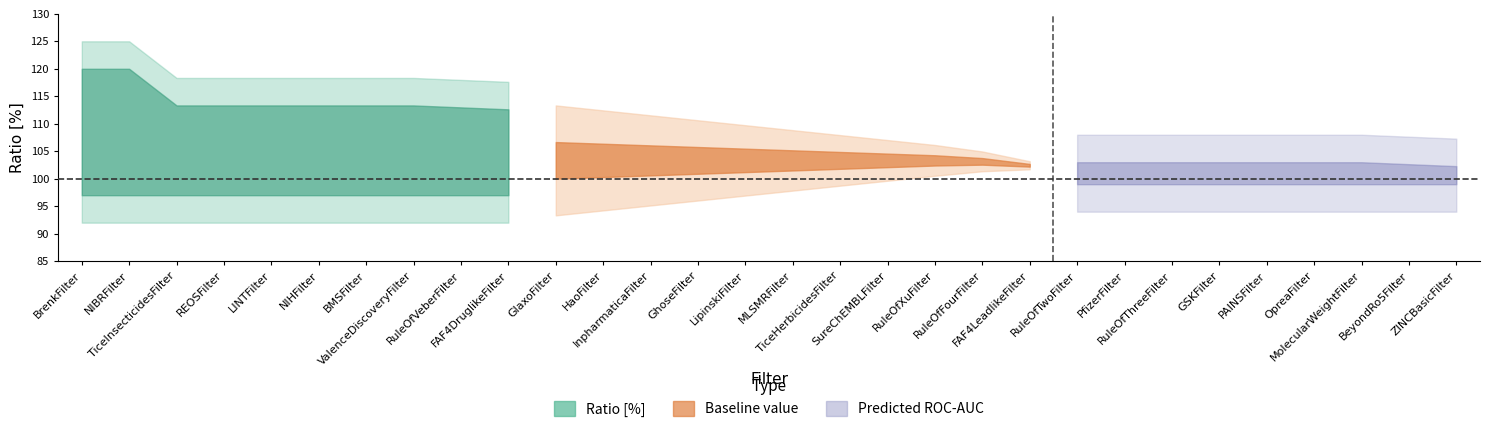

How many lines are shown in the chart?

3